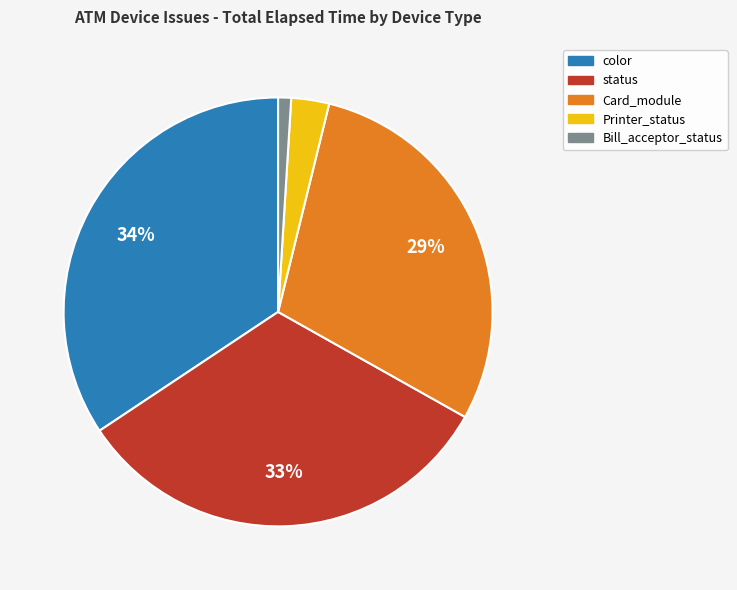

What is the smallest slice in the pie chart?

Bill_acceptor_status